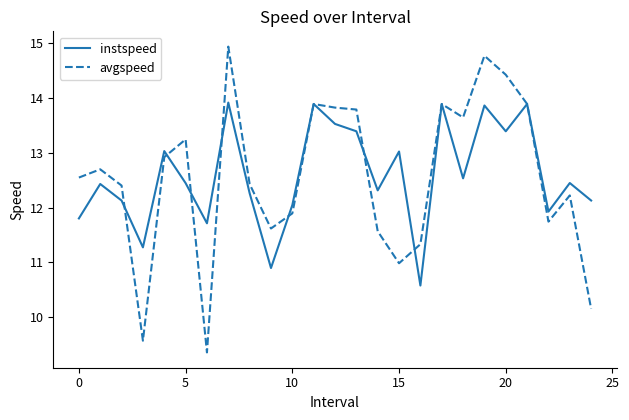

Rank the series by their maximum value, from highest to lowest.

avgspeed, instspeed